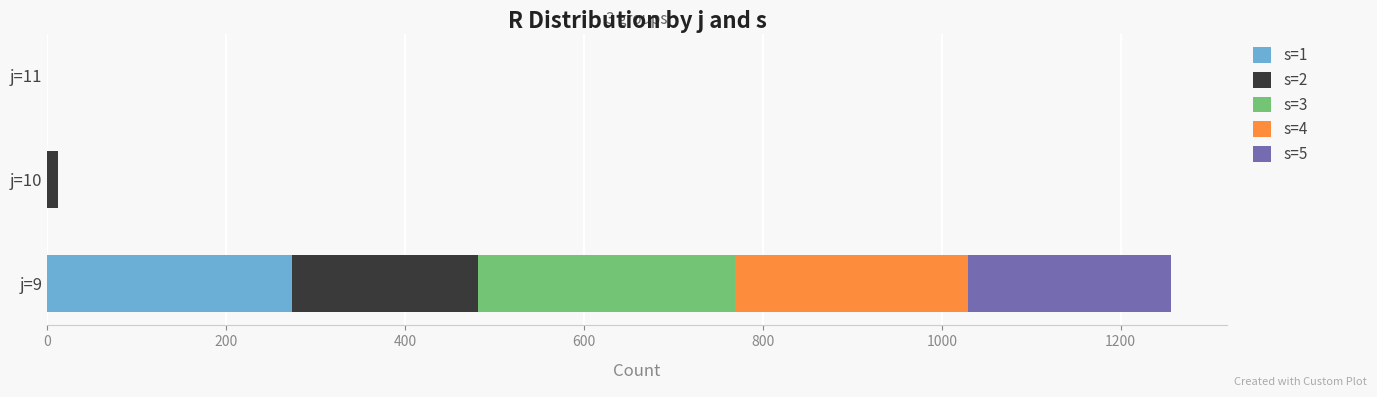

At which label does s=1 reach its peak?

j=9